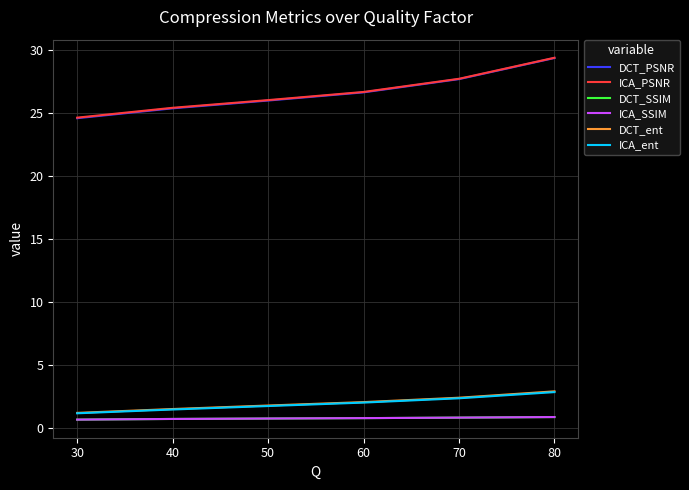

True or false: ICA_SSIM and ICA_ent intersect in this chart.

False